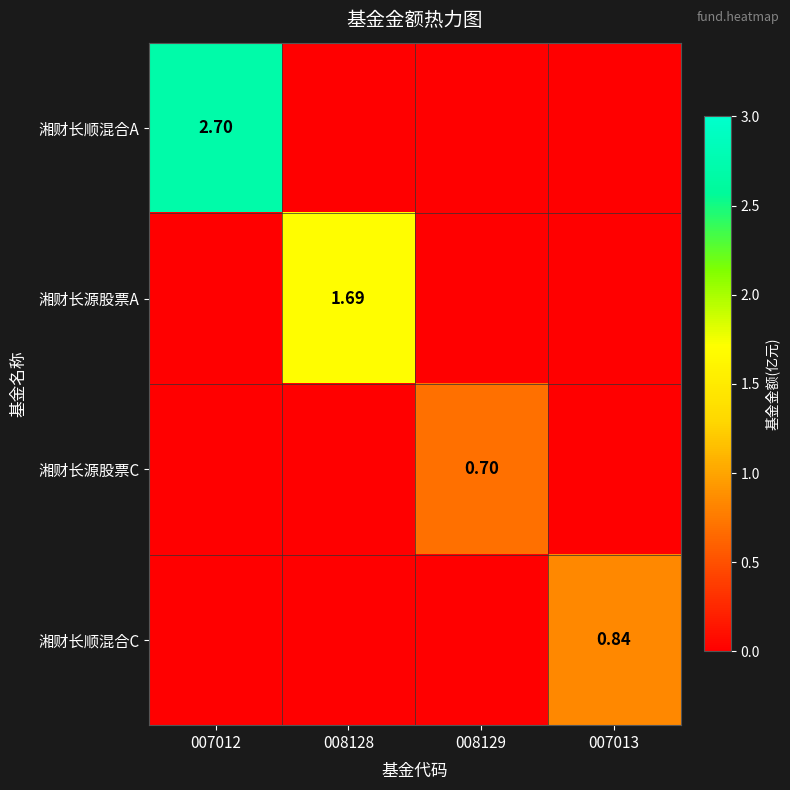

Which has a higher value, 008129 or 007012?

007012